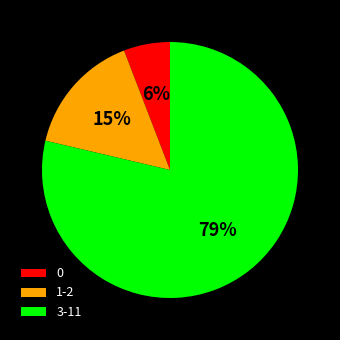

Does 3-11 account for over 50% of the chart?

Yes